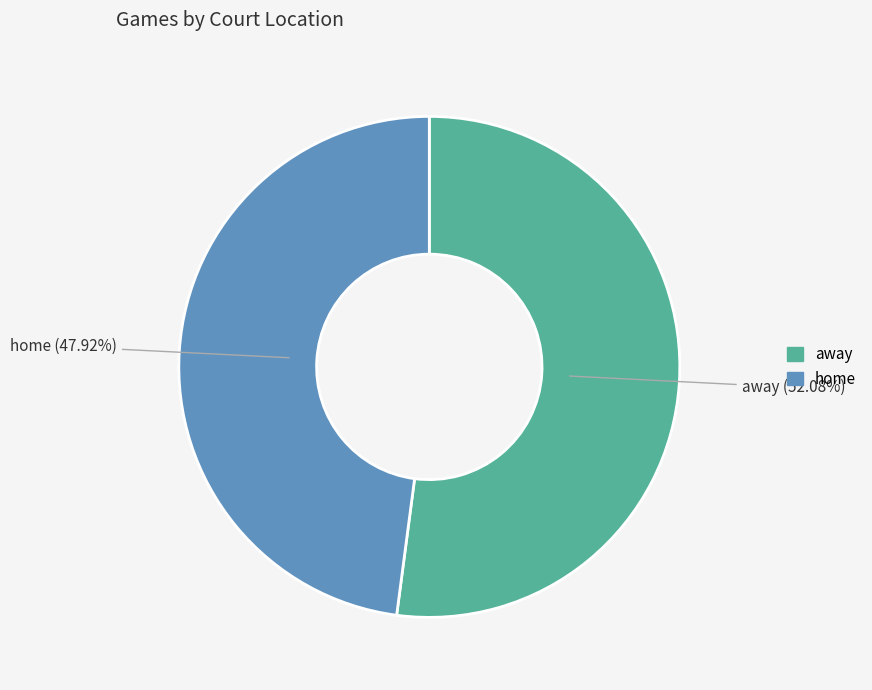

Is there any slice that represents more than half of the pie?

Yes